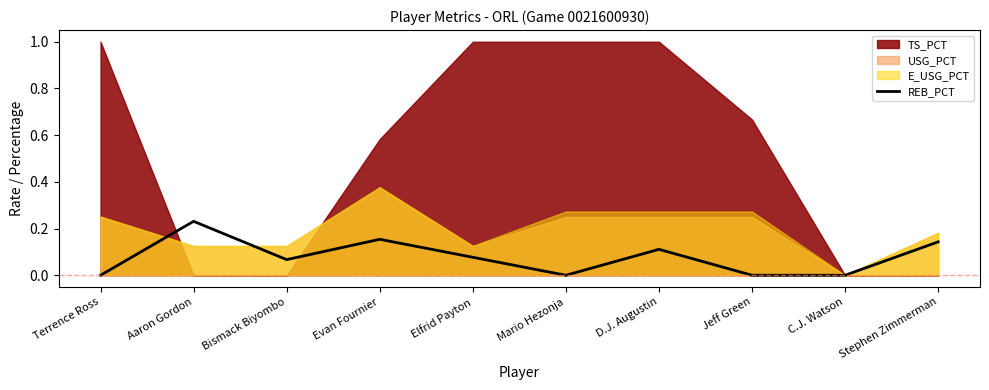

Which category has the lowest value across all series?

Terrence Ross